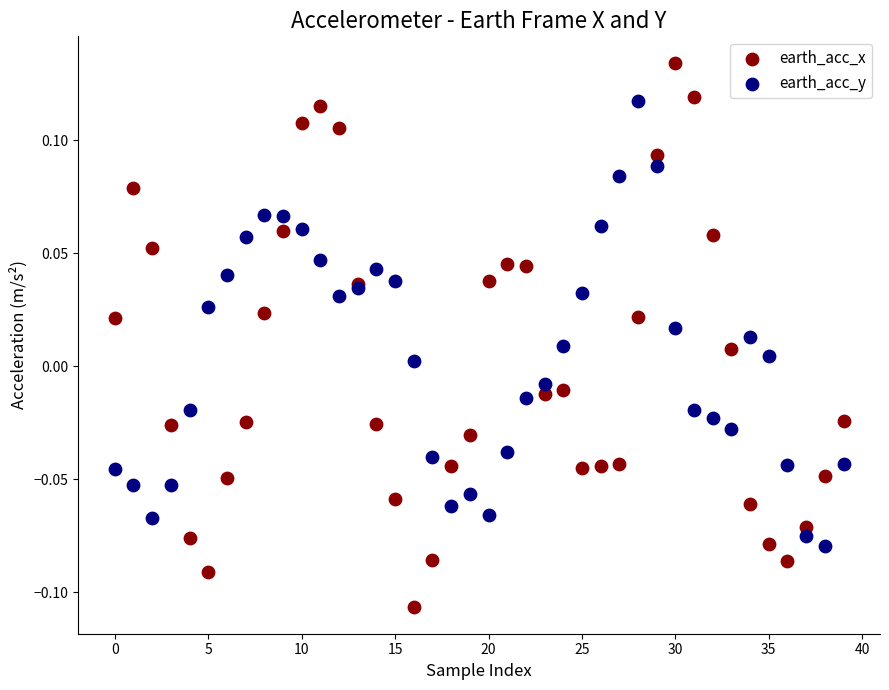

Which series has the largest Y range (max minus min)?

earth_acc_x